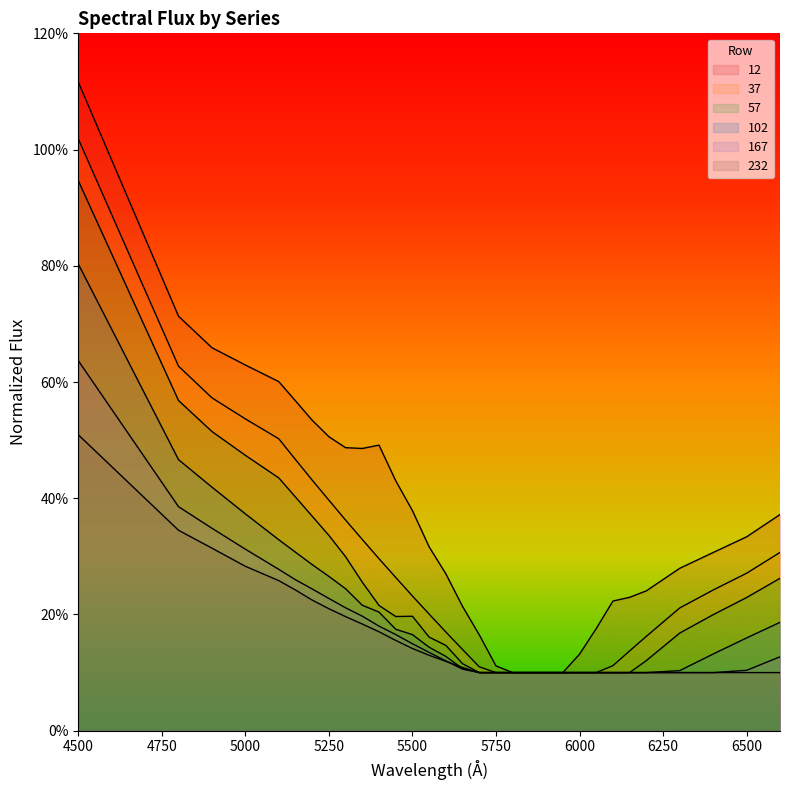

At which category does the chart reach its minimum across all series?

5800